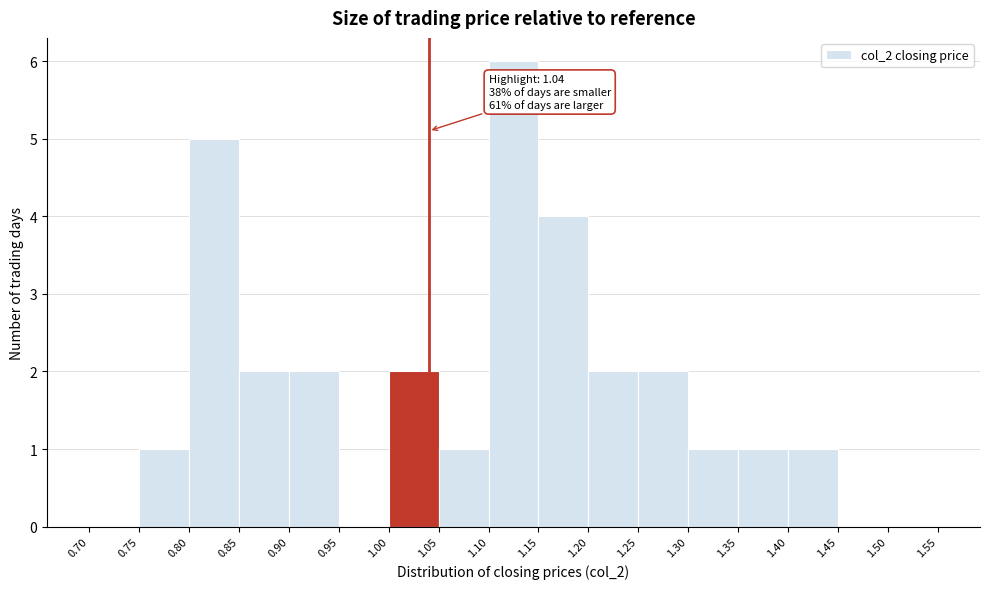

Which range on the x-axis has the tallest bar?

1.10 to 1.15